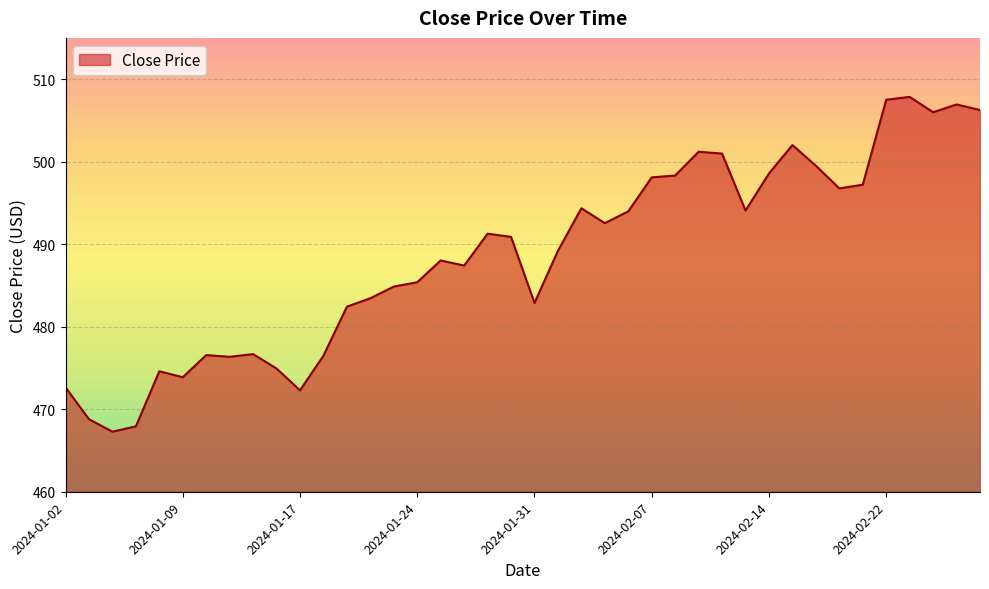

What is the difference between the maximum and minimum values?

40.6